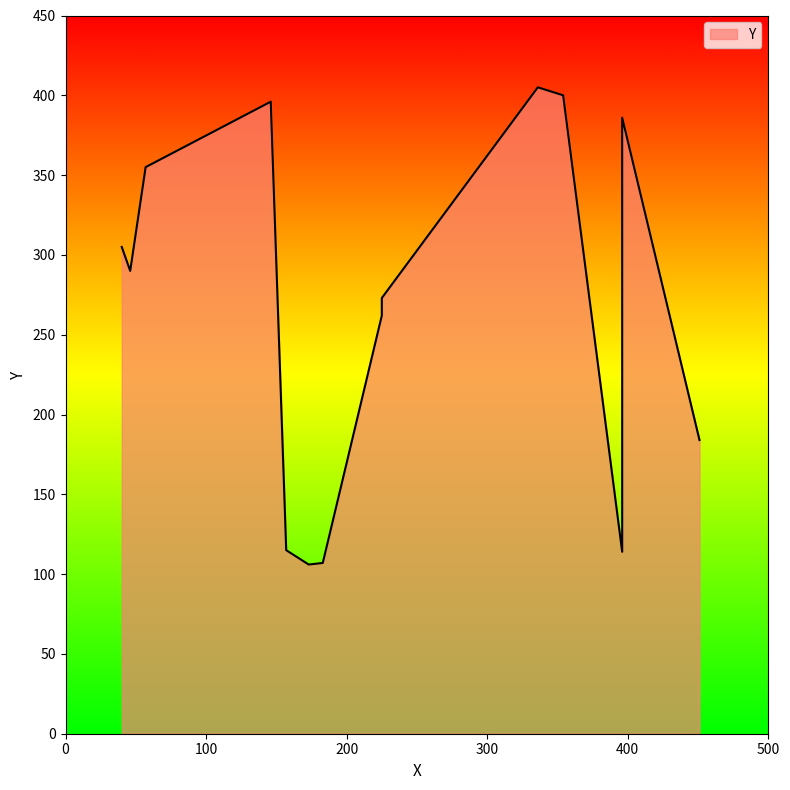

Which label corresponds to the smallest value in the chart?

173